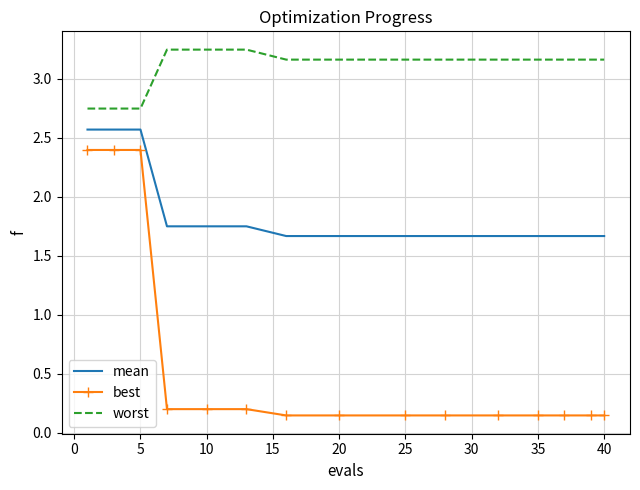

What is the difference between the second highest and second lowest values in the mean series?

0.9